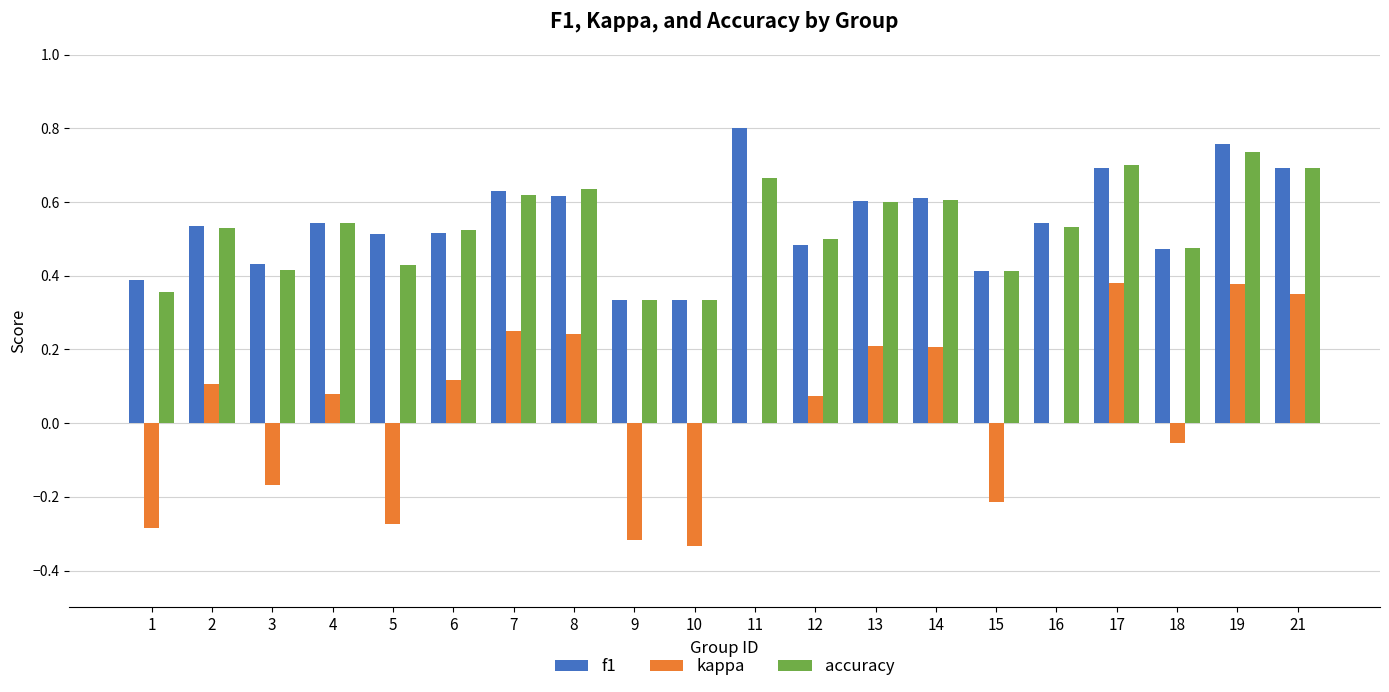

True or false: kappa has a value of 0.2 at 6.

False